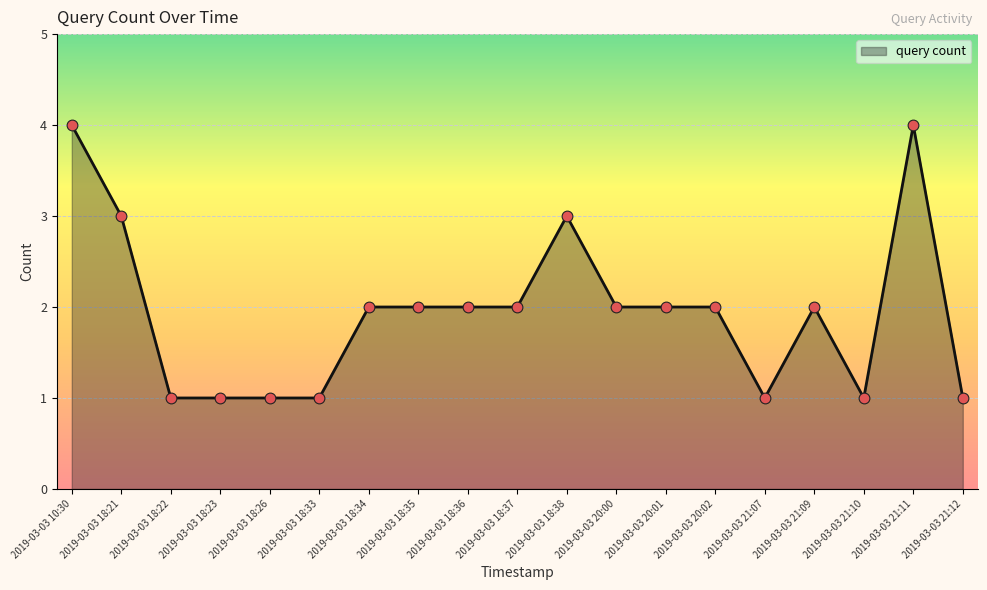

What is the ratio of the value at 2019-03-03 18:33 to the value at 2019-03-03 18:23?

1.0